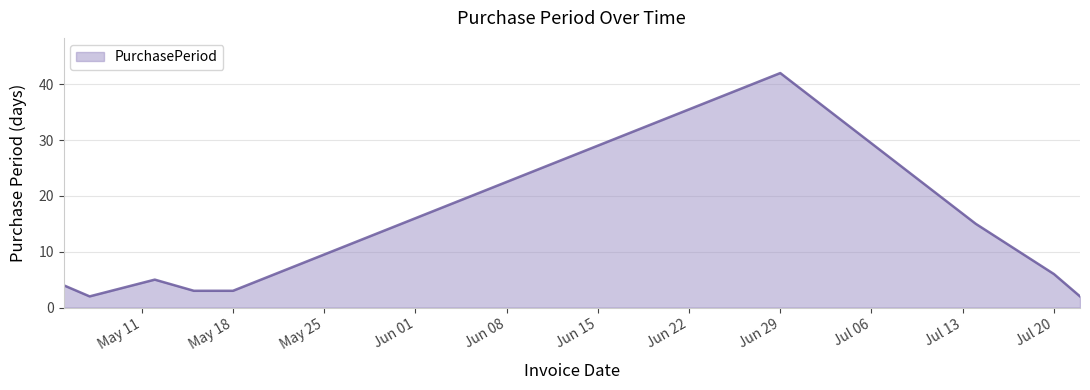

What is the minimum value shown in the chart?

2